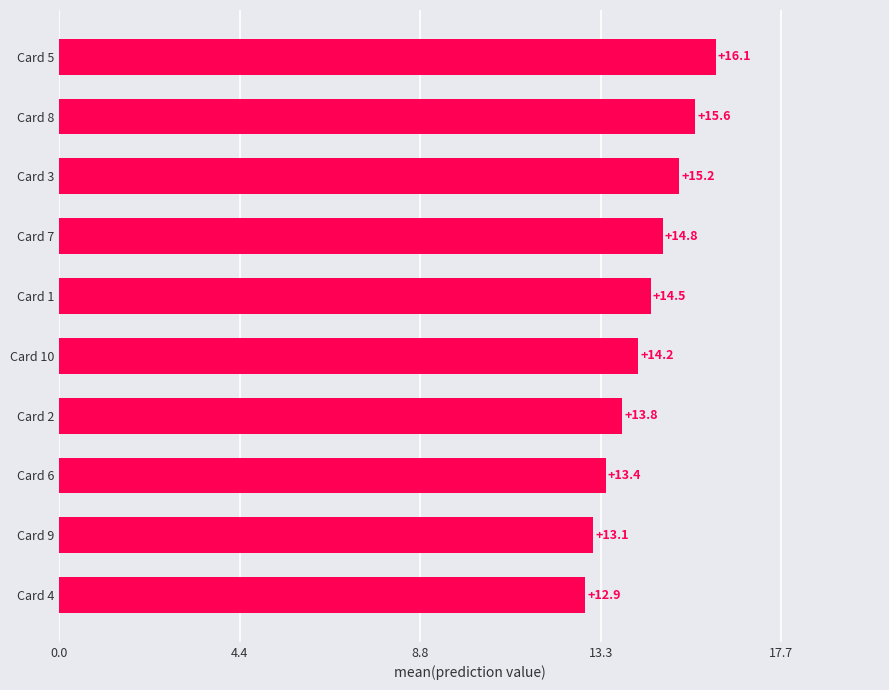

Is it true that the value at Card 7 is 6.3?

False